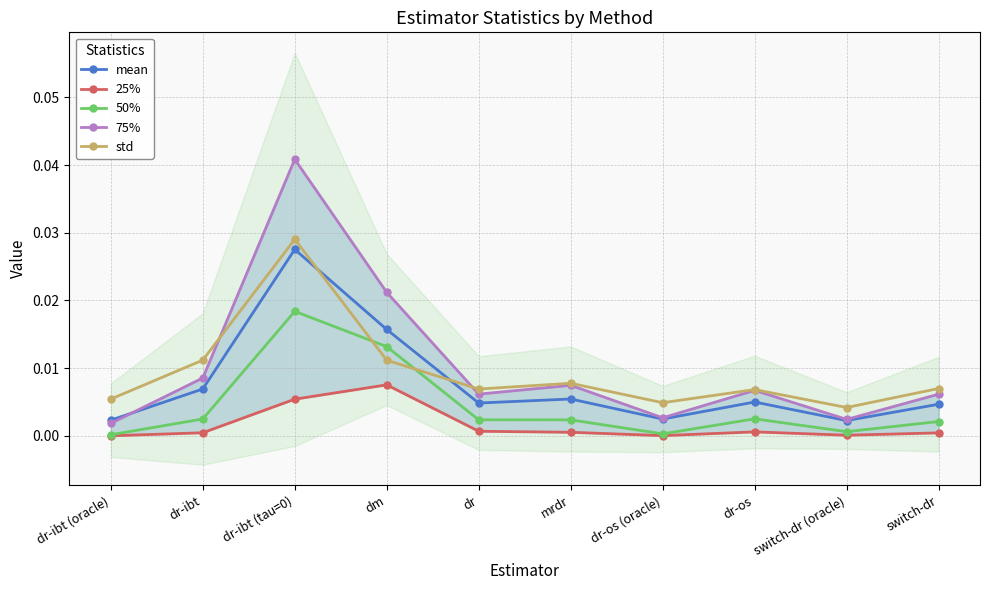

In 75%, how many points are lower than both neighbors (excluding endpoints)?

3